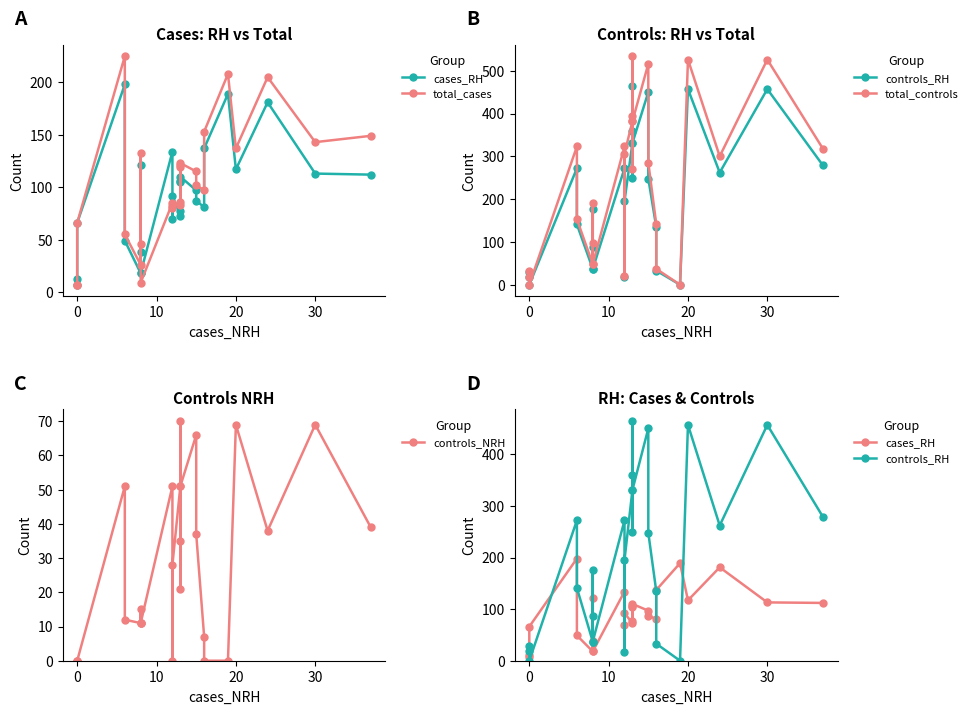

How many interior local valleys does the total_controls series have?

7